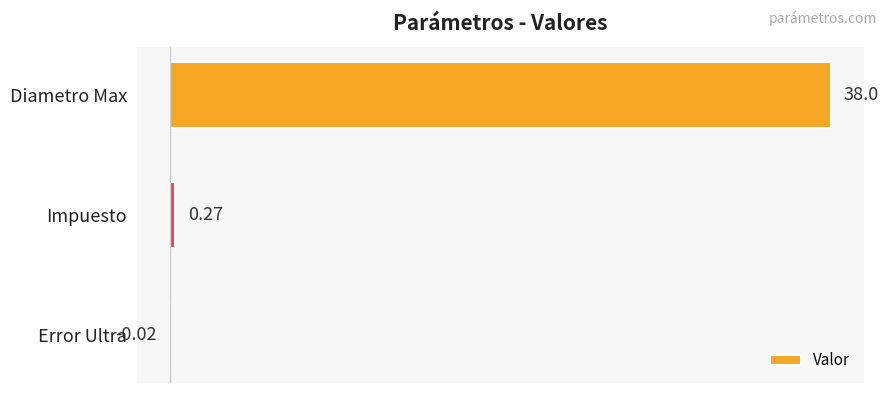

What is the change in value from Error Ultra to Diametro Max?

+38.0